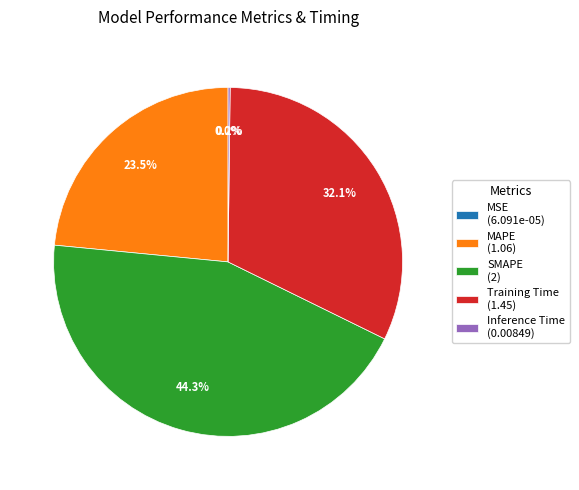

Does Training Time represent more than half of the total?

No